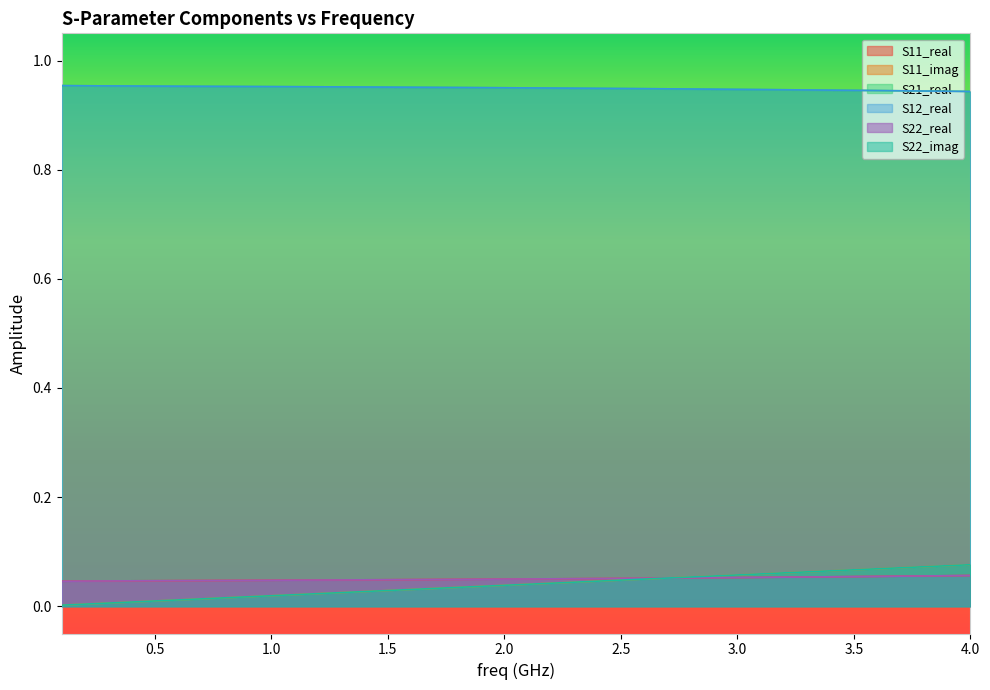

Is the value of S11_real at 35 greater than the value of S22_imag at 28?

No